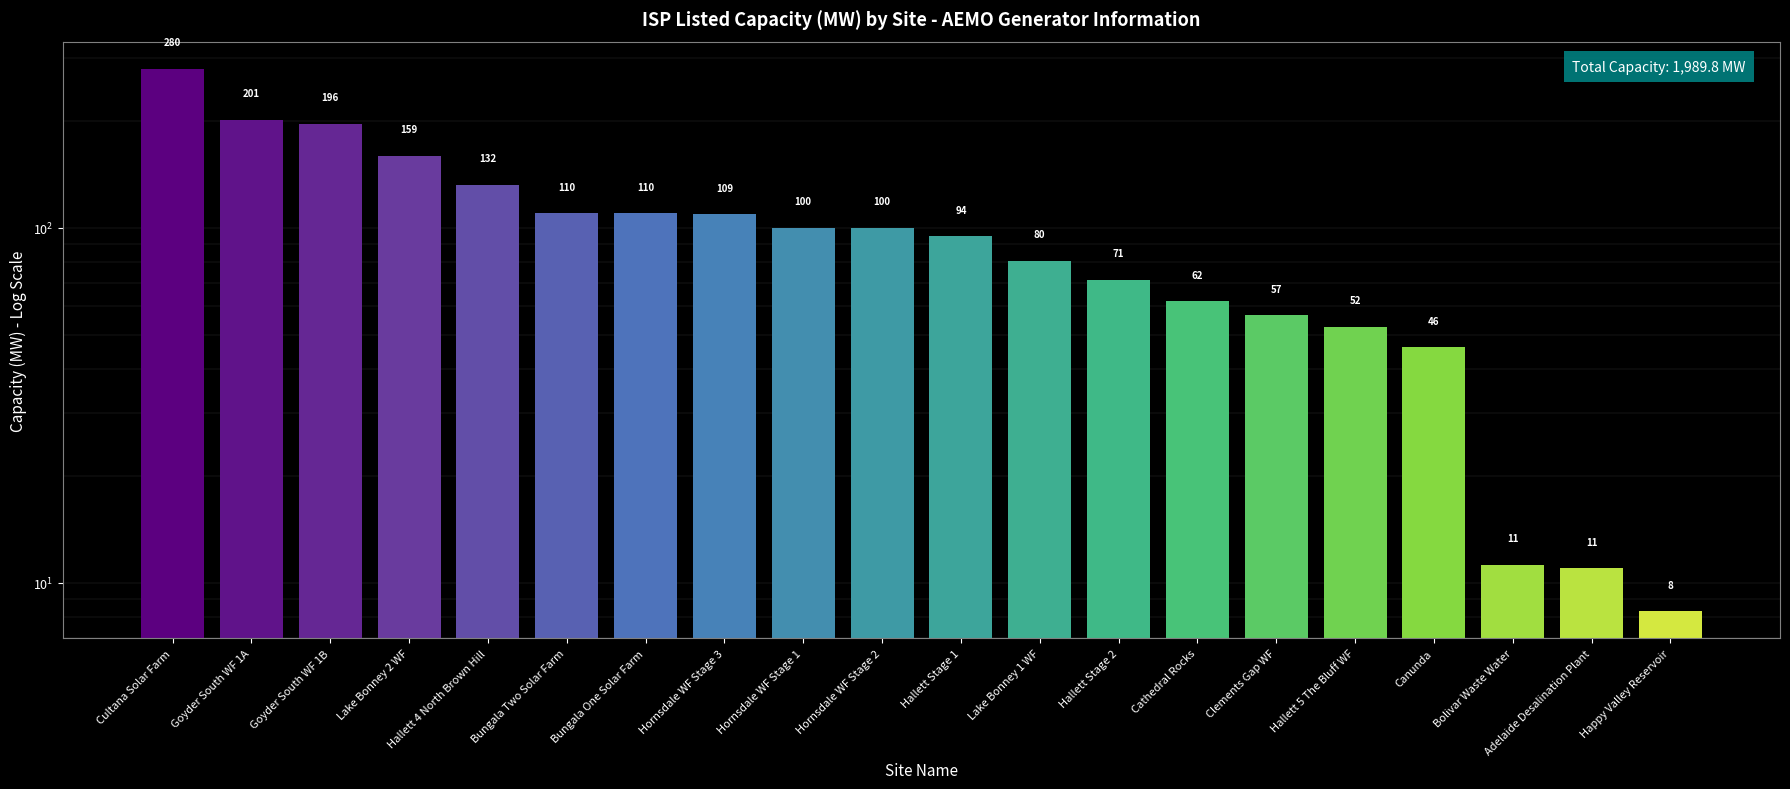

Which has a higher value, Lake Bonney 1 WF or Hallett Stage 1?

Hallett Stage 1